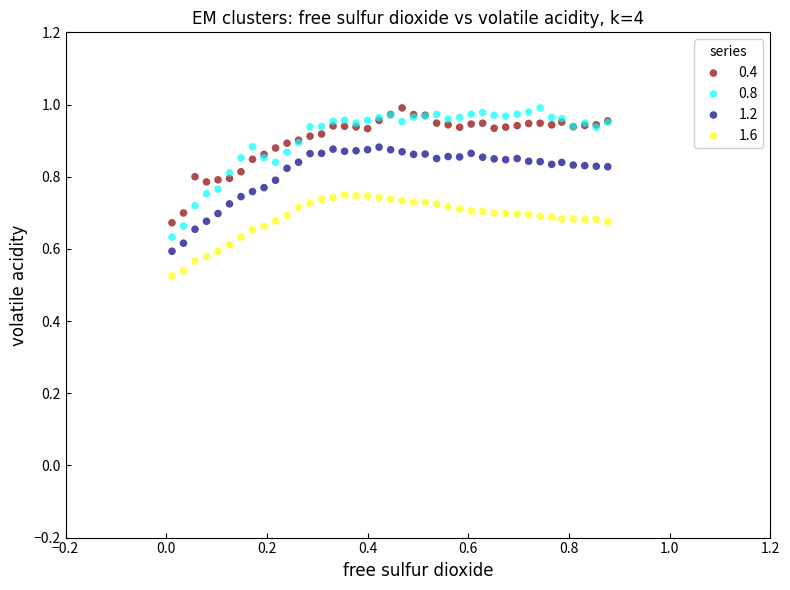

Which series contains the lowest Y value?

1.6